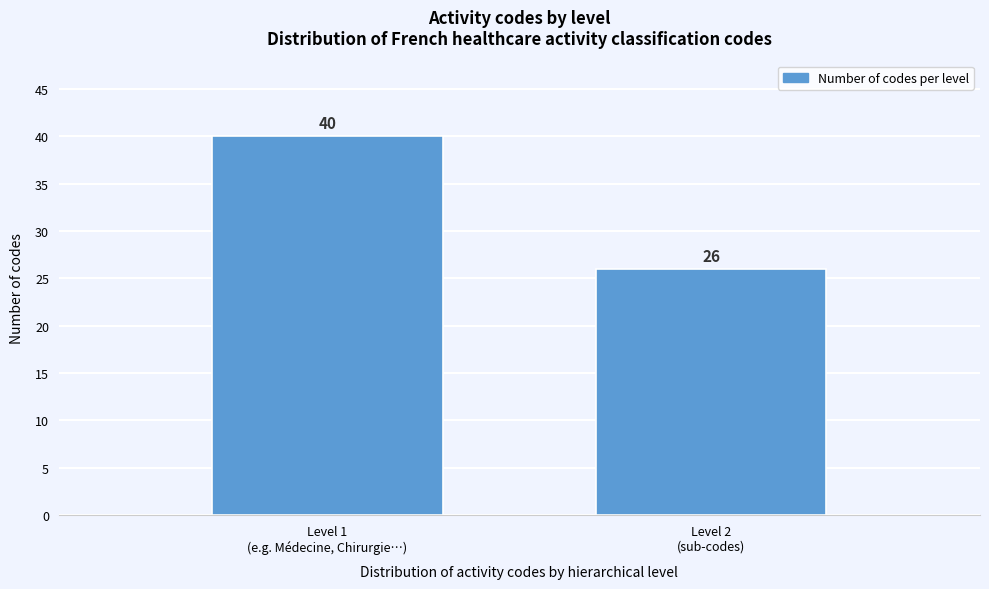

Reading right to left, transcribe all the data shown in this chart.

26	40